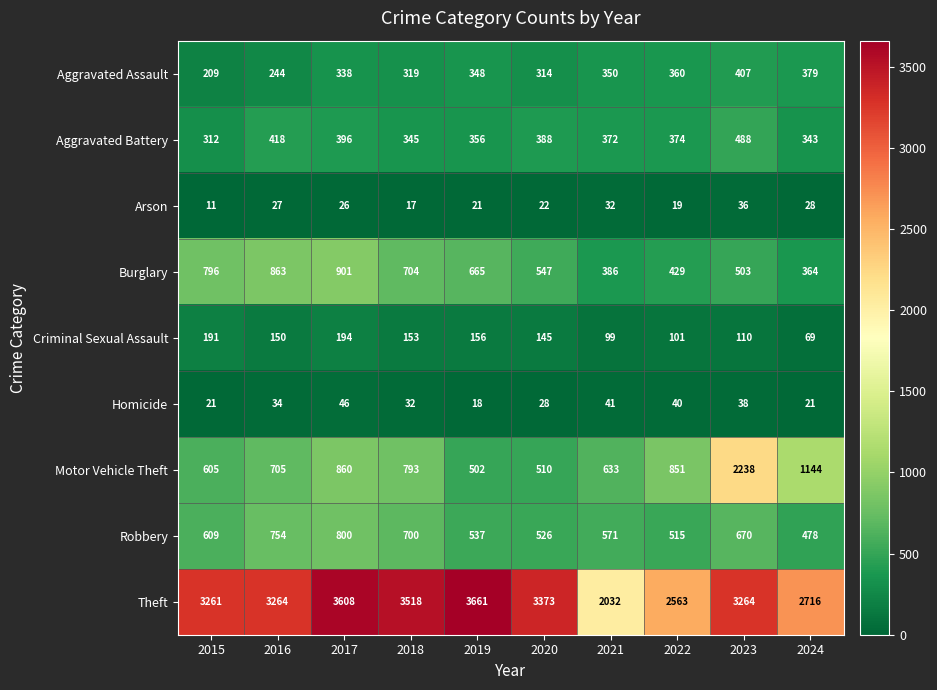

Is it true that Theft equals 867 at 2017?

False